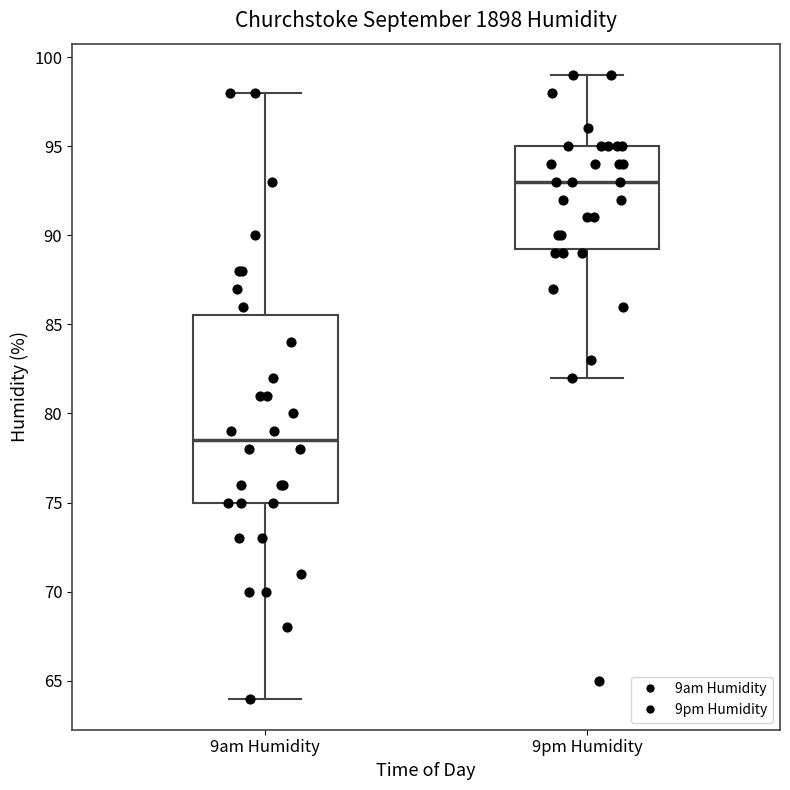

Which box is the tallest, from its lower edge to its upper edge?

9am Humidity